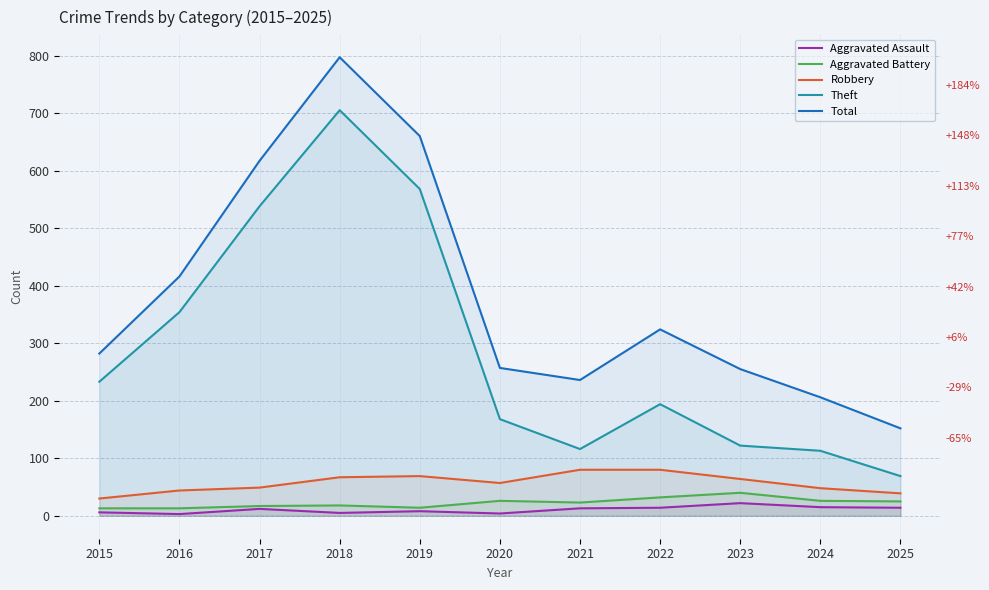

What is the lowest value of the Theft series?

69